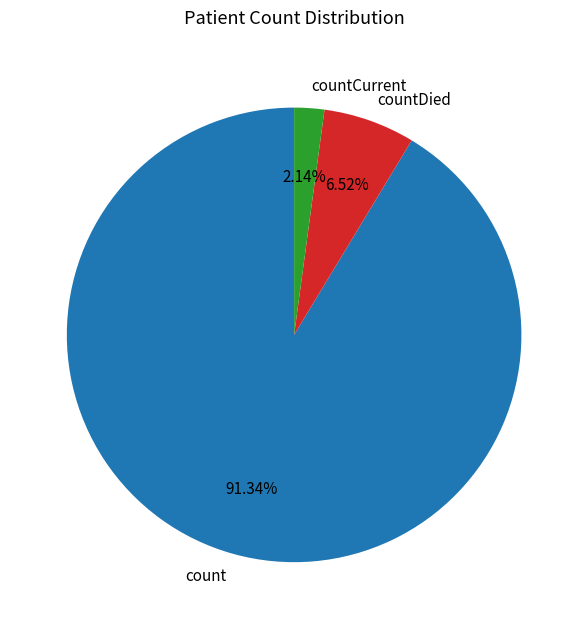

How many slices are in this pie chart?

3